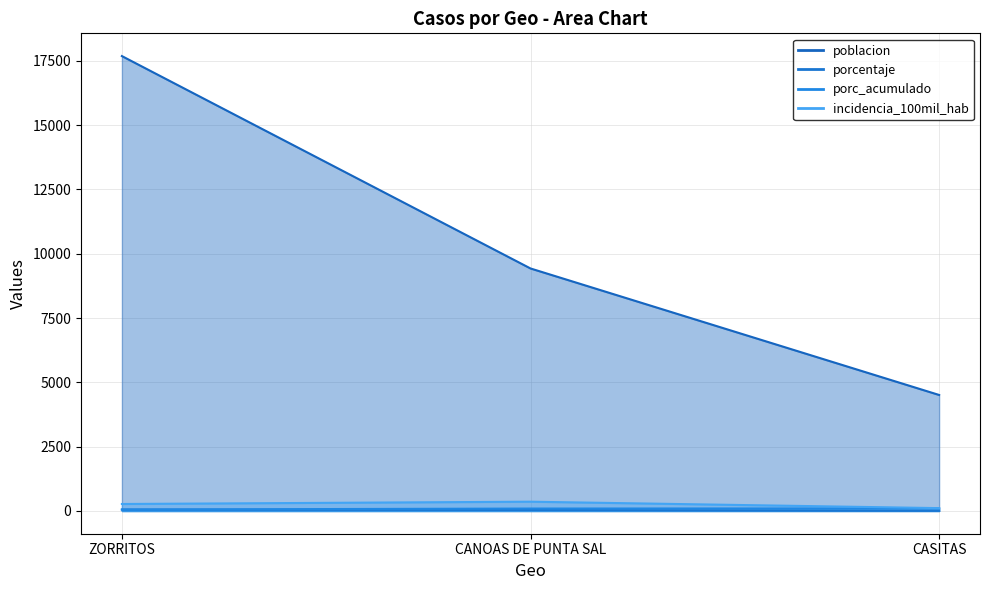

The poblacion series shows 9428.0 at CANOAS DE PUNTA SAL. True or false?

True